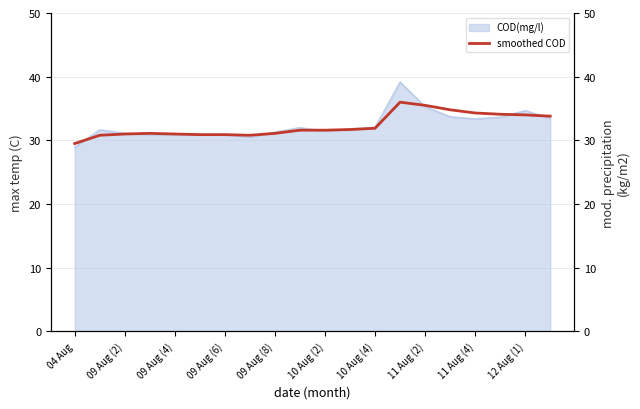

What is the sum of all values?

646.4